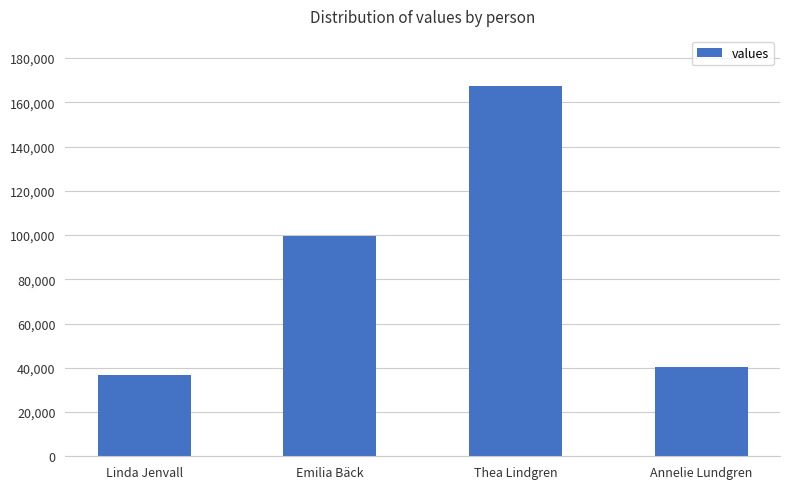

Rank the categories by value from lowest to highest.

Linda Jenvall, Annelie Lundgren, Emilia Bäck, Thea Lindgren